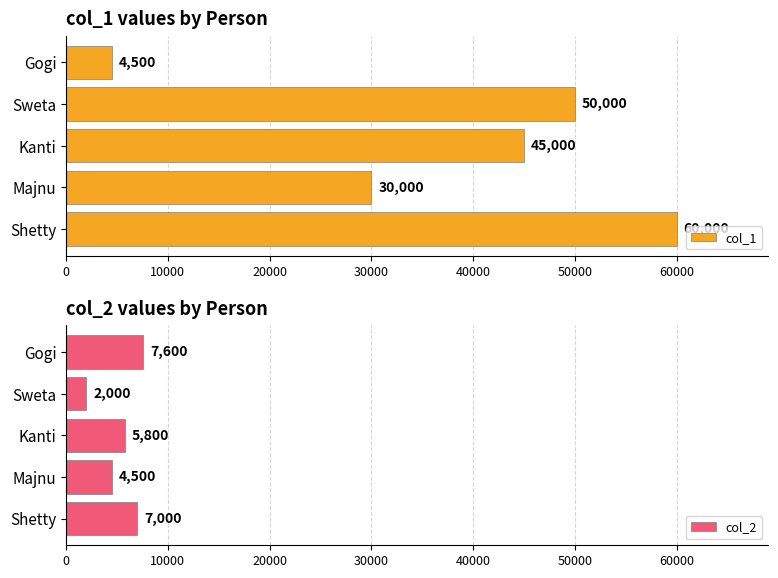

Which category has the highest value in the col_2 series?

Gogi